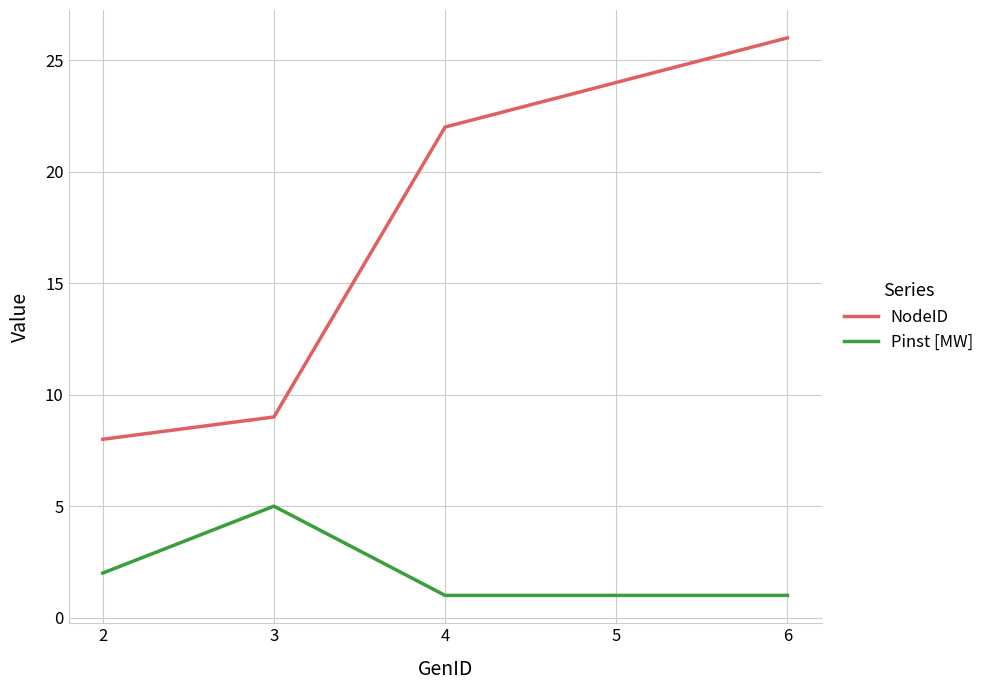

Reading right to left, extract all data points from this chart.

NodeID: 6=26	5=24	4=22	3=9	2=8
Pinst [MW]: 6=1	5=1	4=1	3=5	2=2